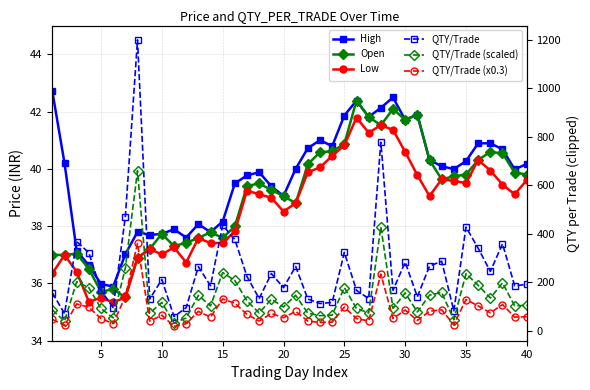

Which series has the largest range (max minus min)?

QTY/Trade